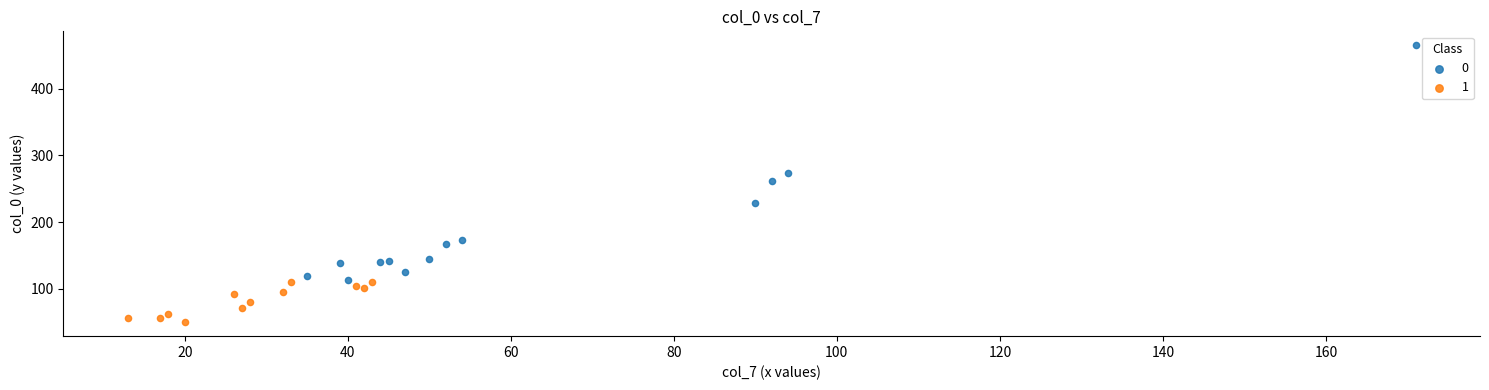

What are all the series names shown in the legend?

0, 1